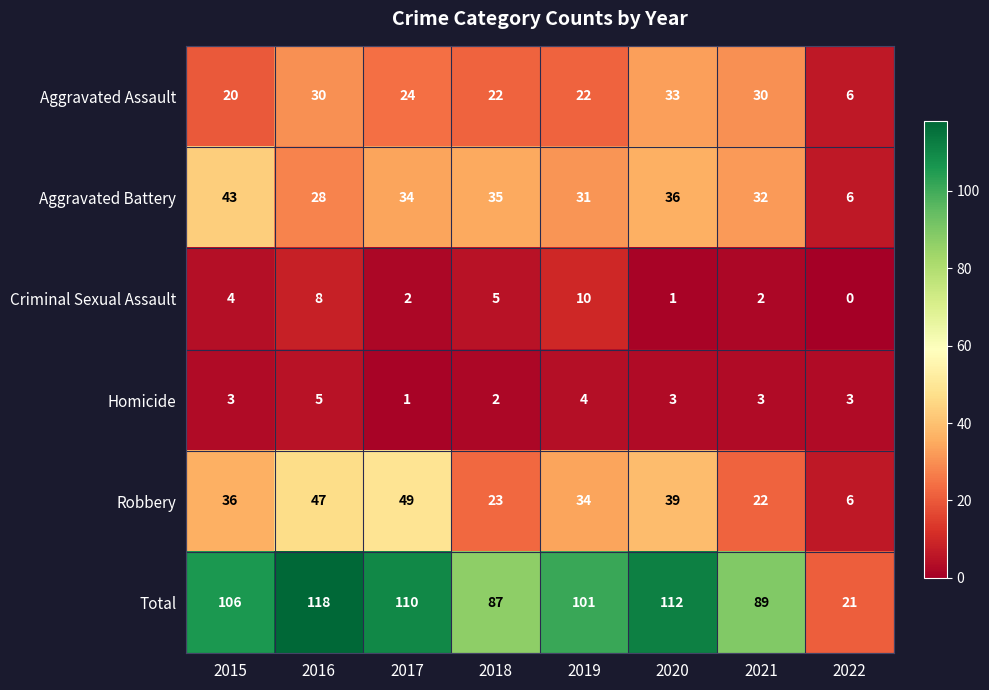

What is the average value of the Total series?

93